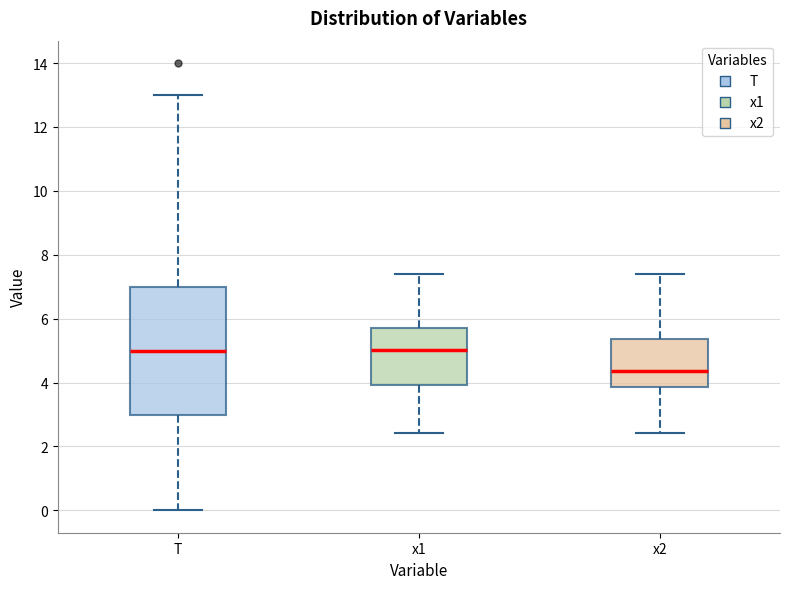

Reading left to right, read every box against the y-axis: the position of its median line, the range the box covers, and the ends of its whiskers. The values are not printed on the chart, so give them approximately, as read against the axis.

T: median 5.0, box 3.0 to 7.0, whiskers 0.0 to 13.0
x1: median 5.0, box 4.0 to 5.8, whiskers 2.4 to 7.4
x2: median 4.4, box 3.8 to 5.4, whiskers 2.4 to 7.4